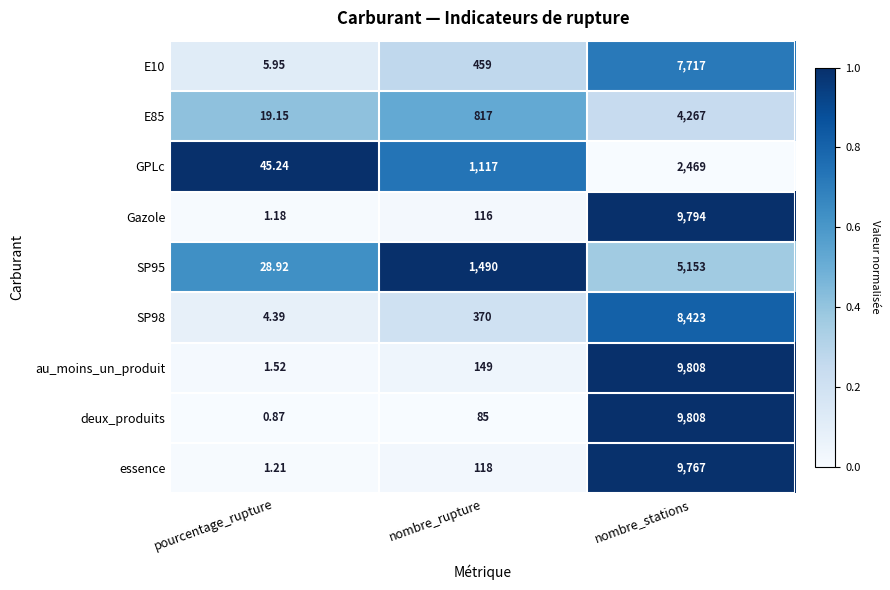

Where is E85 nearest to the value 2143?

nombre_rupture